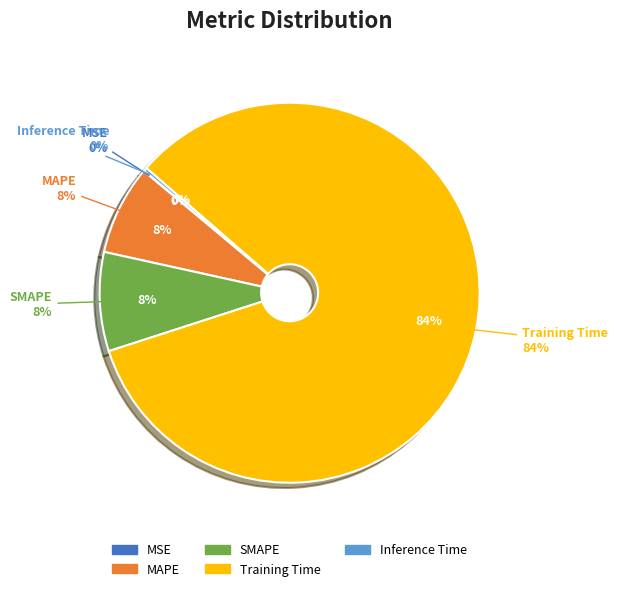

How much of the chart is everything except SMAPE?

91.6%